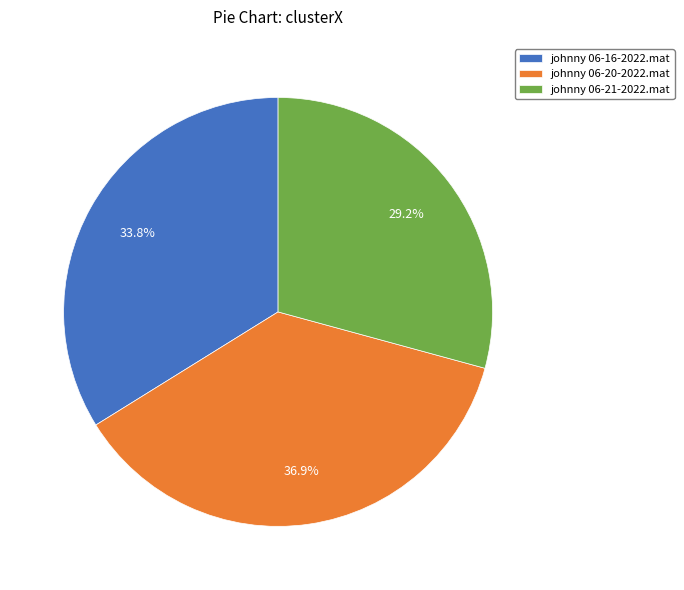

What is the ratio of the value at johnny 06-20-2022.mat to the value at johnny 06-21-2022.mat?

1.3